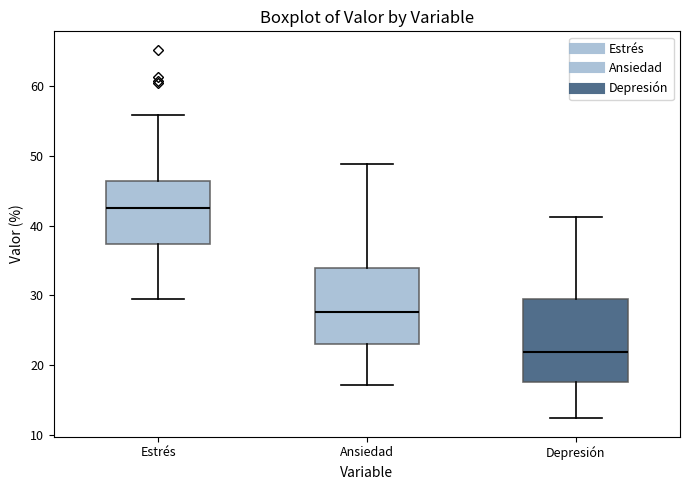

Reading left to right, transcribe this box plot: for each box, give where its median line is, the range the box spans, and where its two whiskers end, as read against the y-axis. The values are not printed on the chart, so give them approximately, as read against the axis.

Estrés: median 43, box 37 to 46, whiskers 30 to 56
Ansiedad: median 28, box 23 to 34, whiskers 17 to 49
Depresión: median 22, box 18 to 29, whiskers 12 to 41